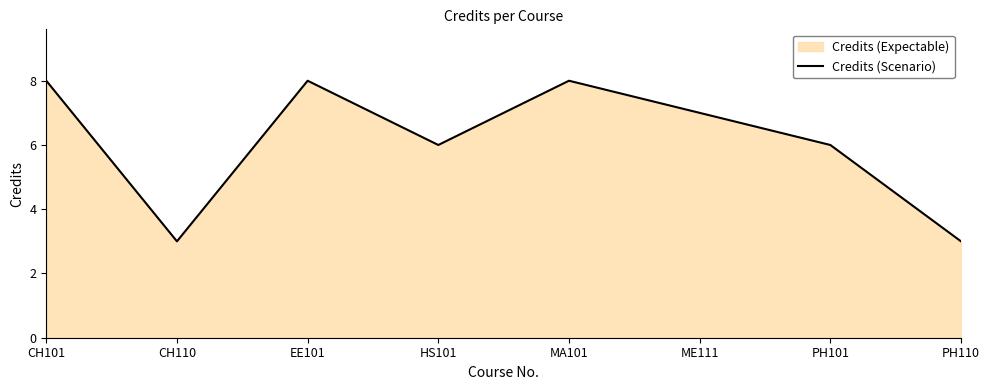

What is the average value?

6